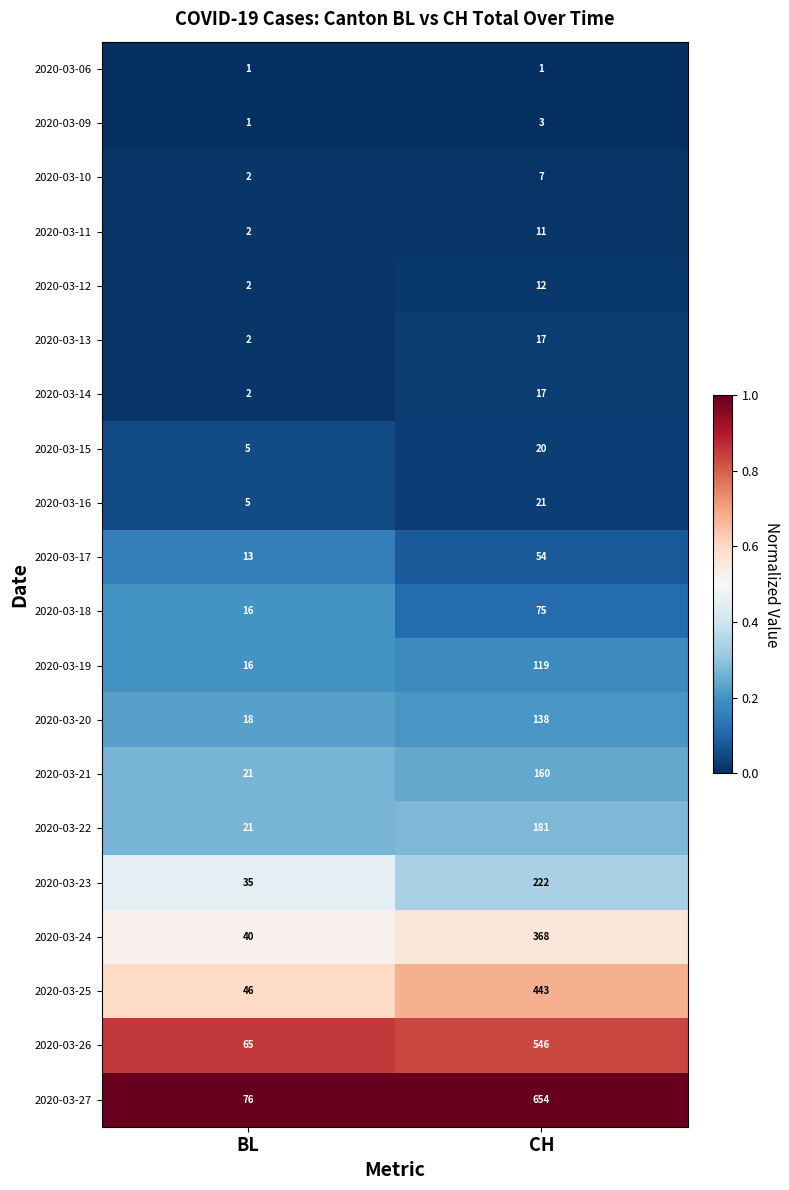

At which label is 2020-03-13 closest to 9?

BL